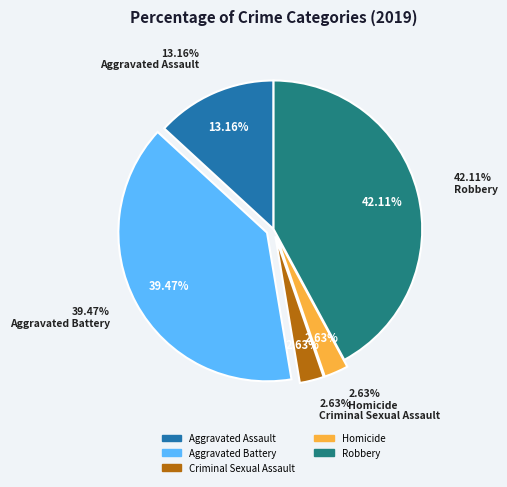

Which slice is the largest?

Robbery